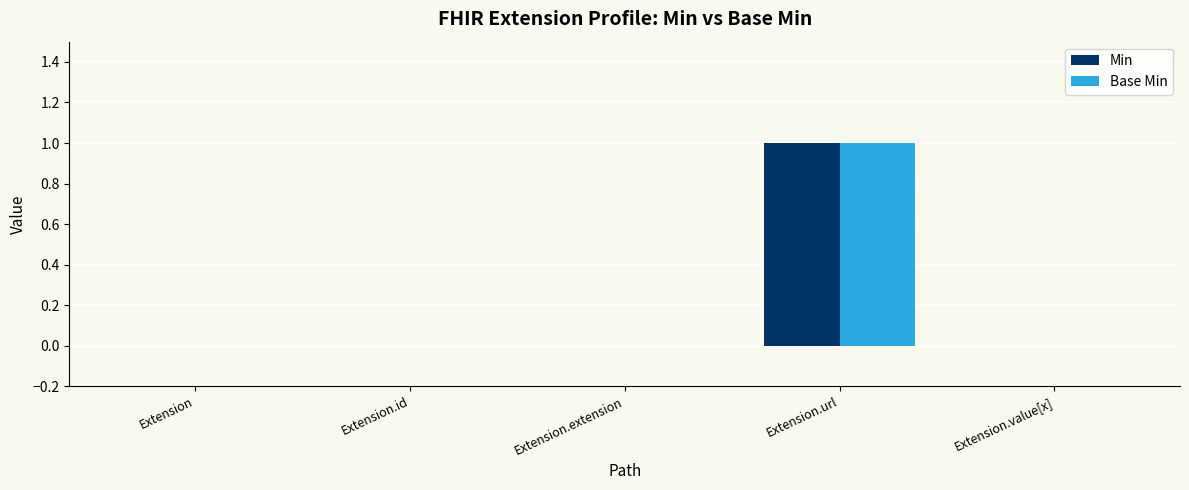

At which category is the sum across all series the highest?

Extension.url